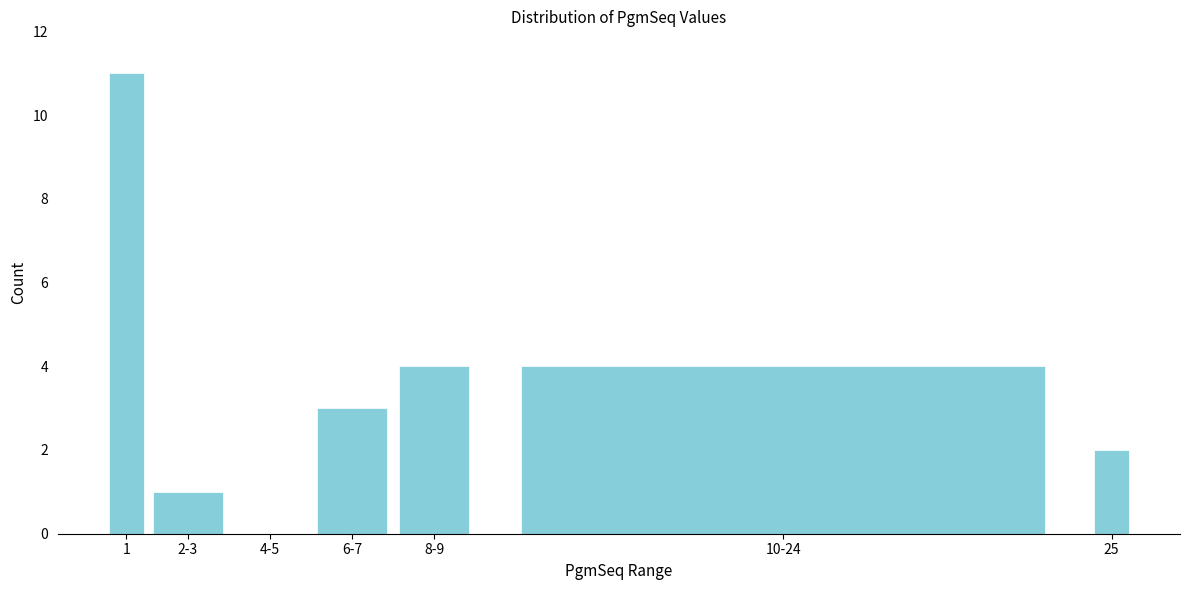

Reading left to right, transcribe all the data shown in this chart.

1=11	2-3=1	4-5=0	6-7=3	8-9=4	10-24=4	25=2